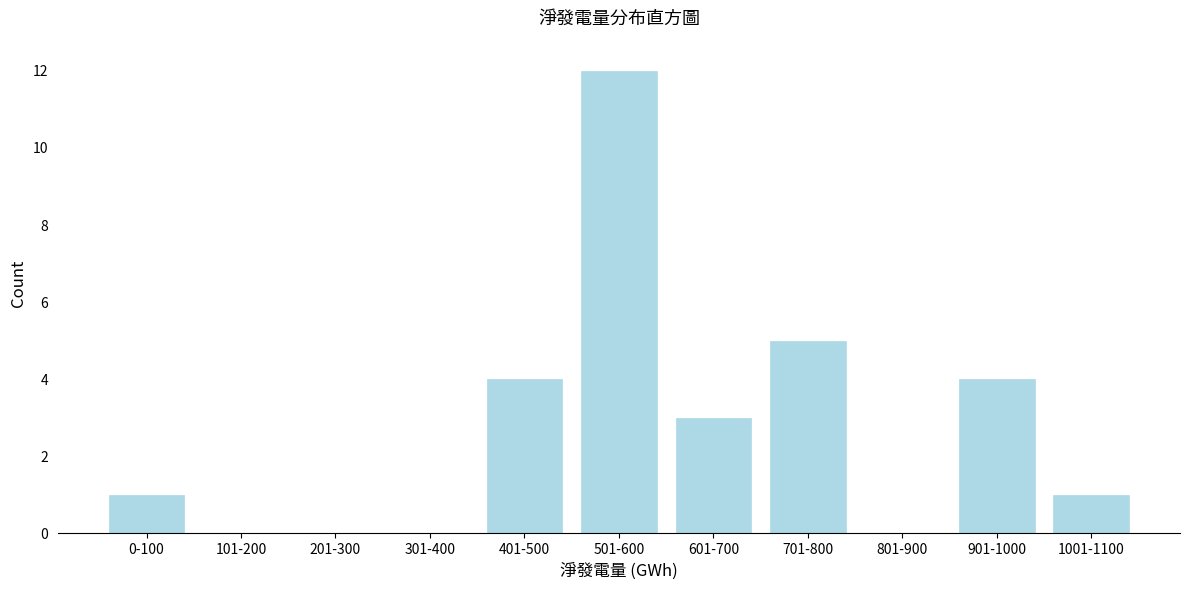

Reading left to right, list all the values displayed in this chart.

0-100=1	101-200=0	201-300=0	301-400=0	401-500=4	501-600=12	601-700=3	701-800=5	801-900=0	901-1000=4	1001-1100=1